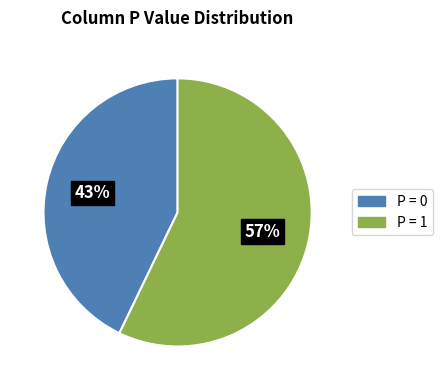

Is there any slice that represents more than half of the pie?

Yes